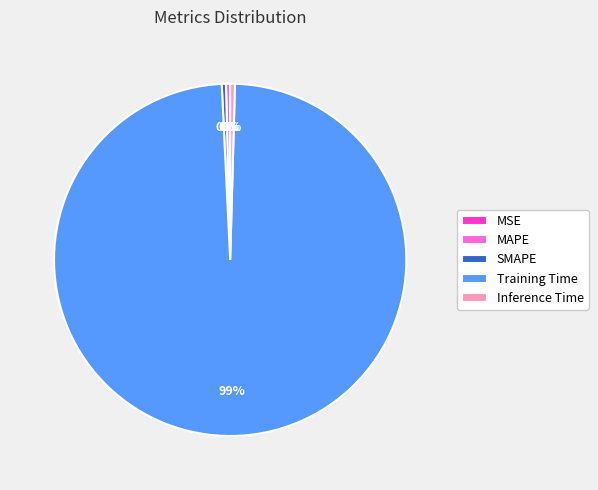

The SMAPE slice represents 0% of the pie. True or false?

True